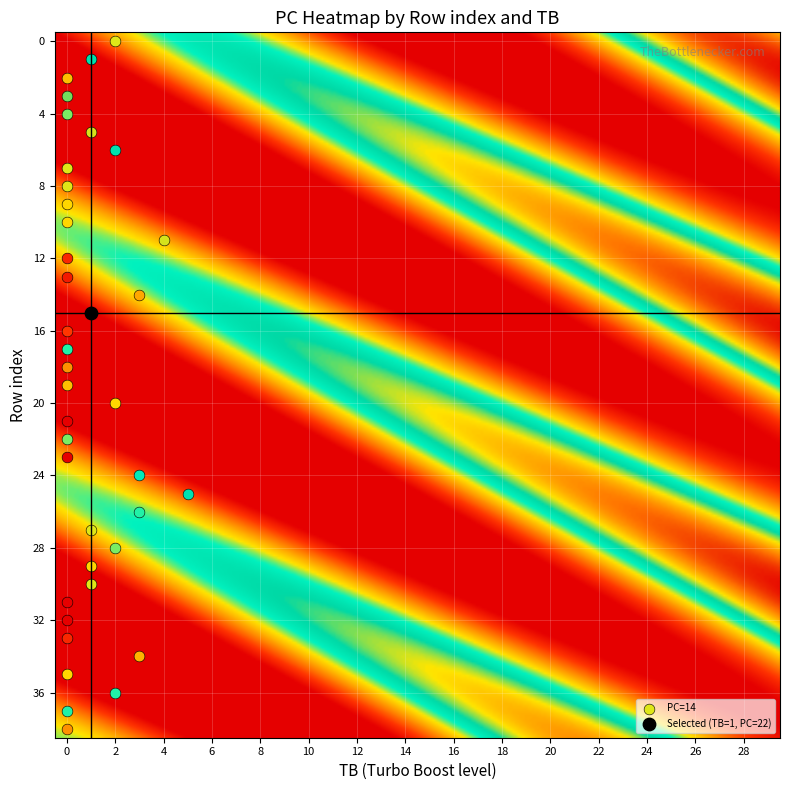

Is the value of 4 at 3 greater than the value of 2 at 14?

Yes